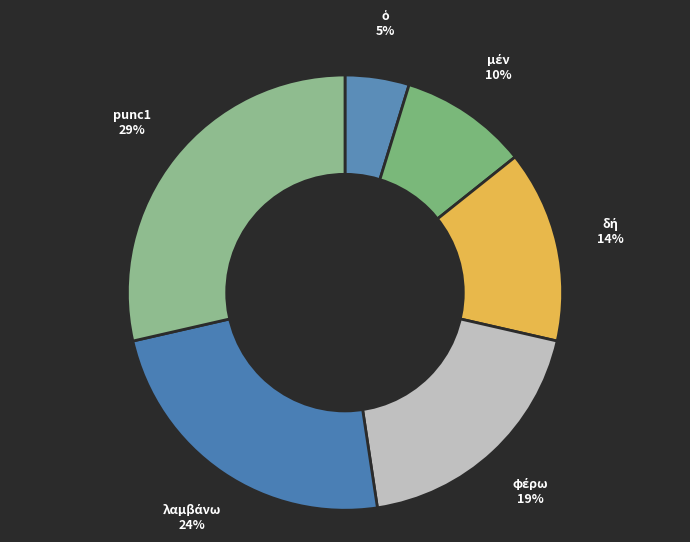

Count the number of slices in the pie.

6